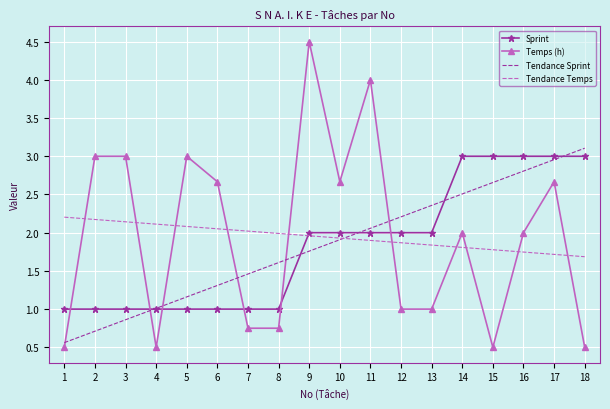

What is the sum of all Tendance Sprint values?

33.0